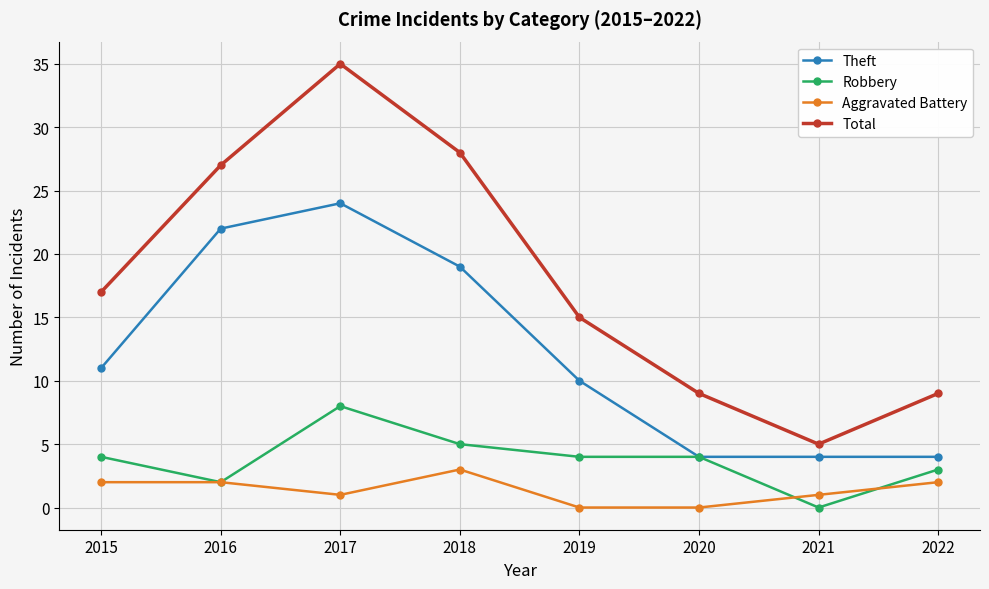

What is the difference between the highest and lowest values at 2021?

5